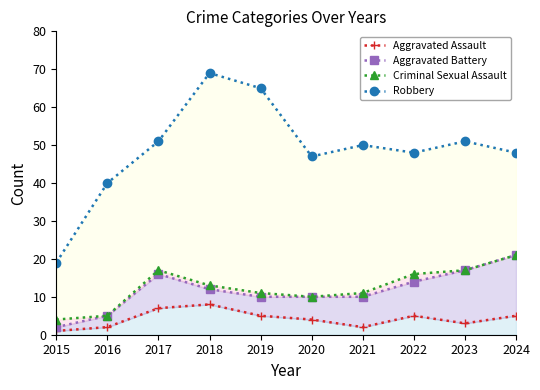

Where does the Robbery series first go above 50?

2017